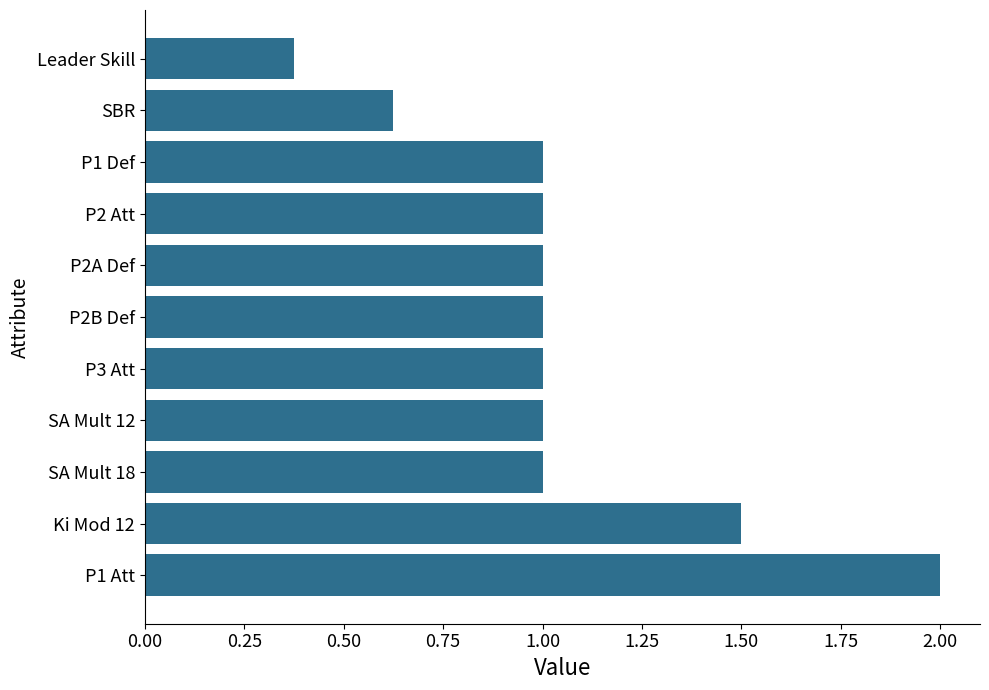

What is the sum of all values?

11.5